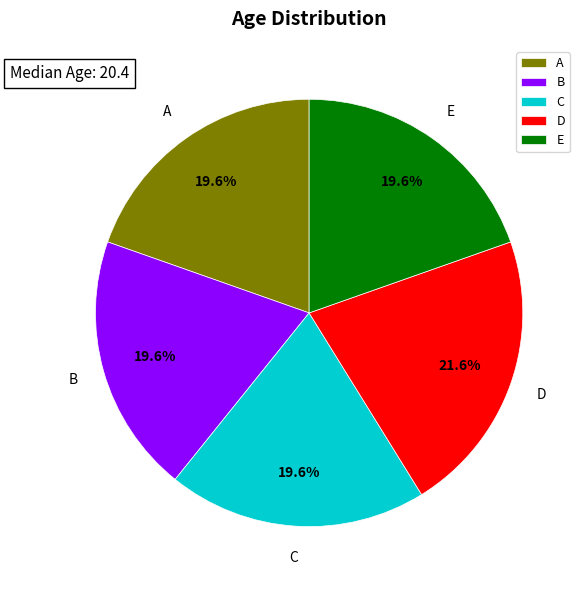

Which category has the biggest portion of the pie?

D